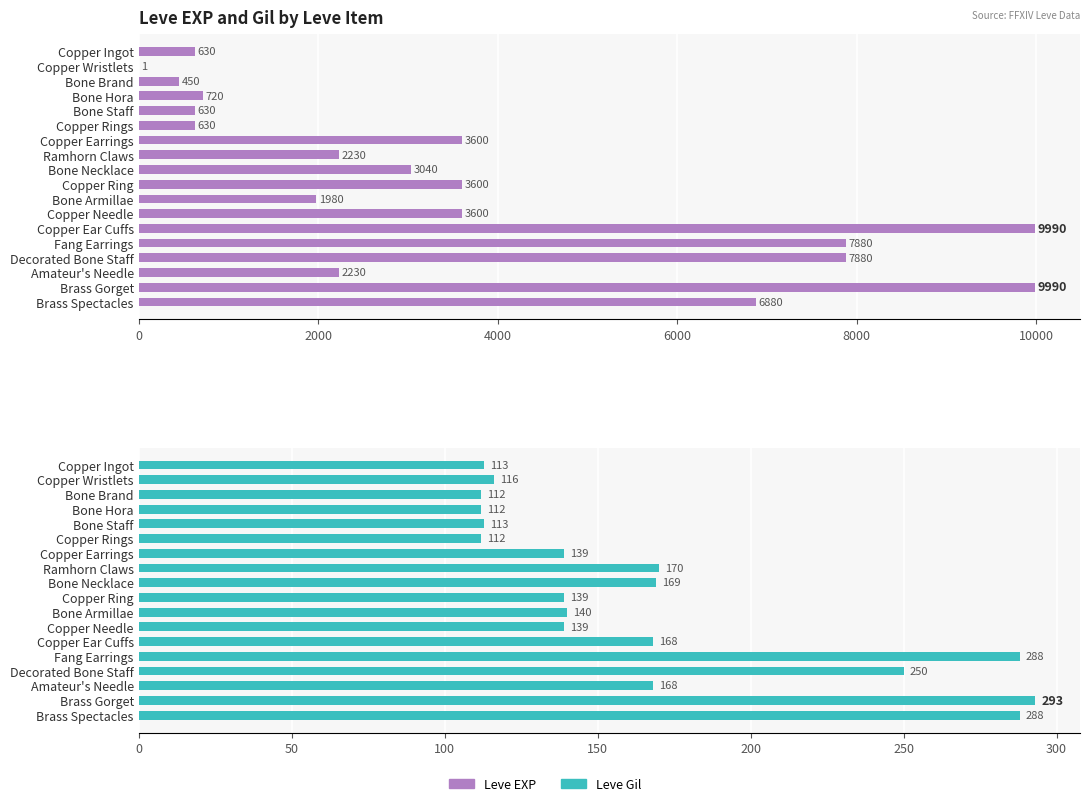

What position from the right is Bone Brand?

16